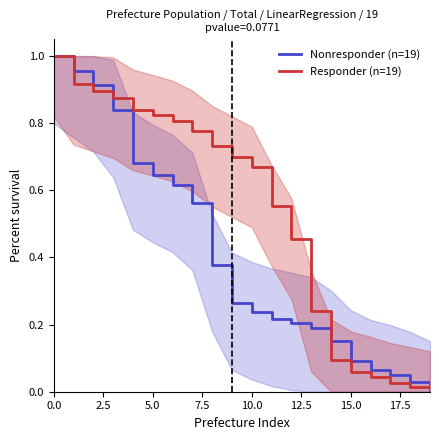

True or false: Responder (n=19) and Nonresponder (n=19) intersect in this chart.

True